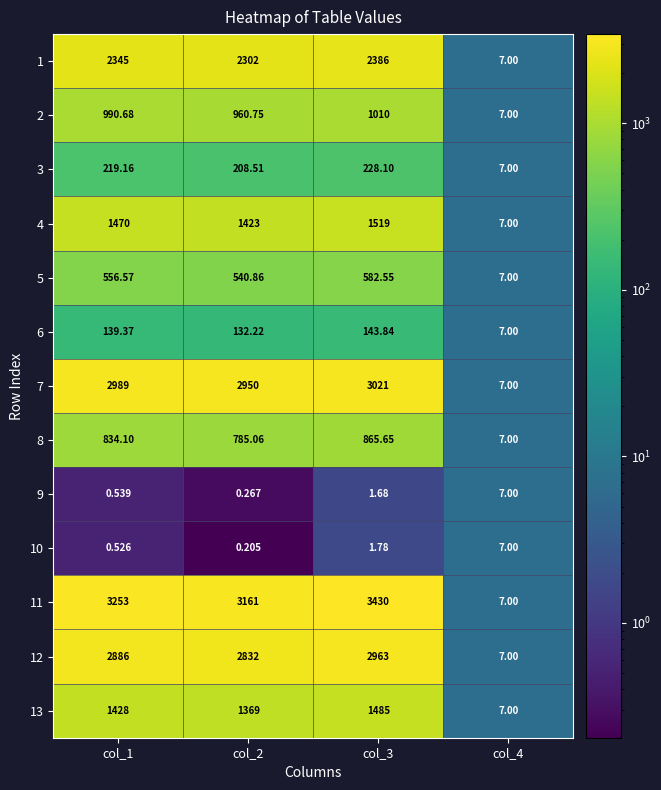

Is the value of 7 at col_1 greater than the value of 11 at col_2?

No